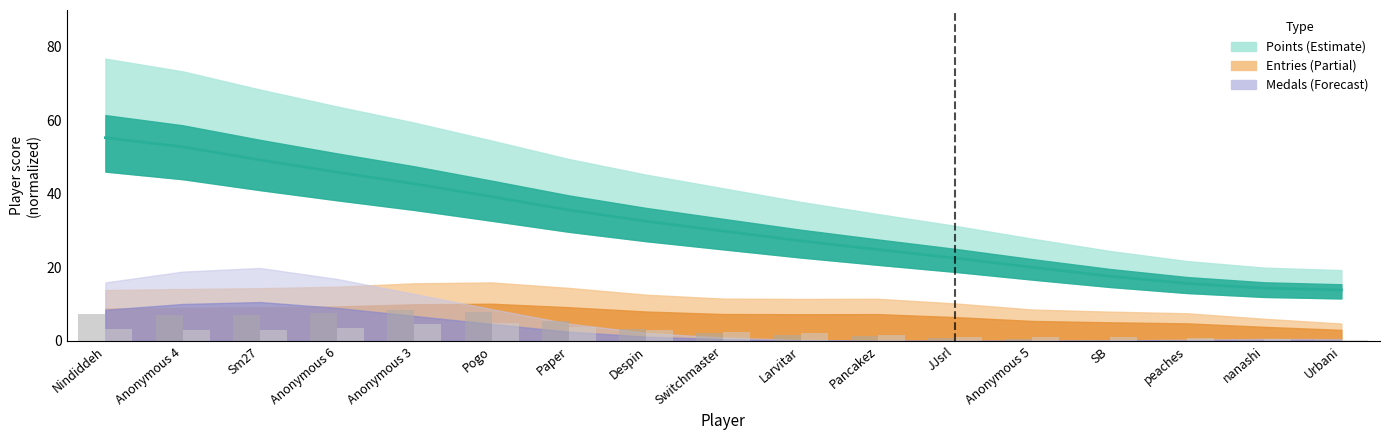

Which category has the lowest value across all series?

Urbani